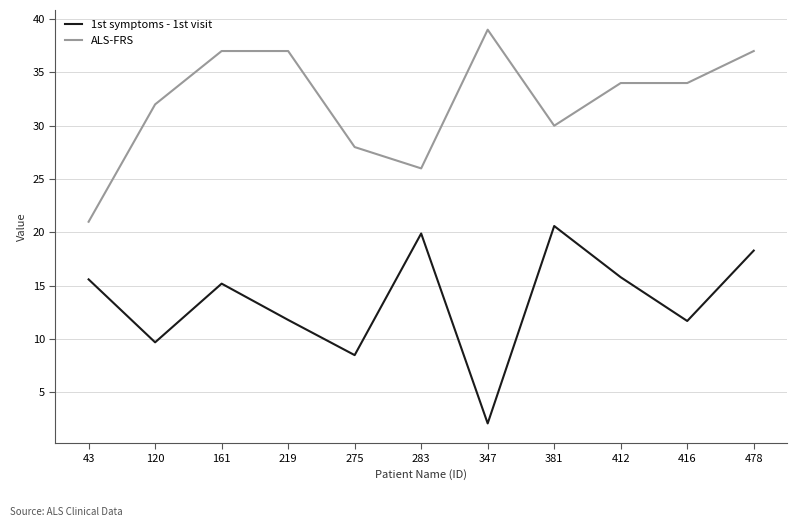

True or false: 1st symptoms - 1st visit and ALS-FRS intersect in this chart.

False